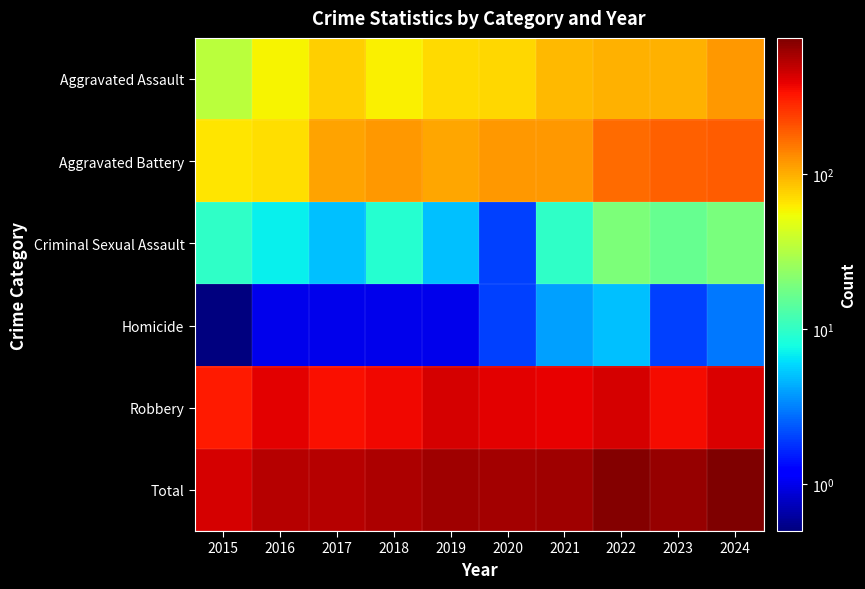

What is the total value across all series at 2020?

1180.0